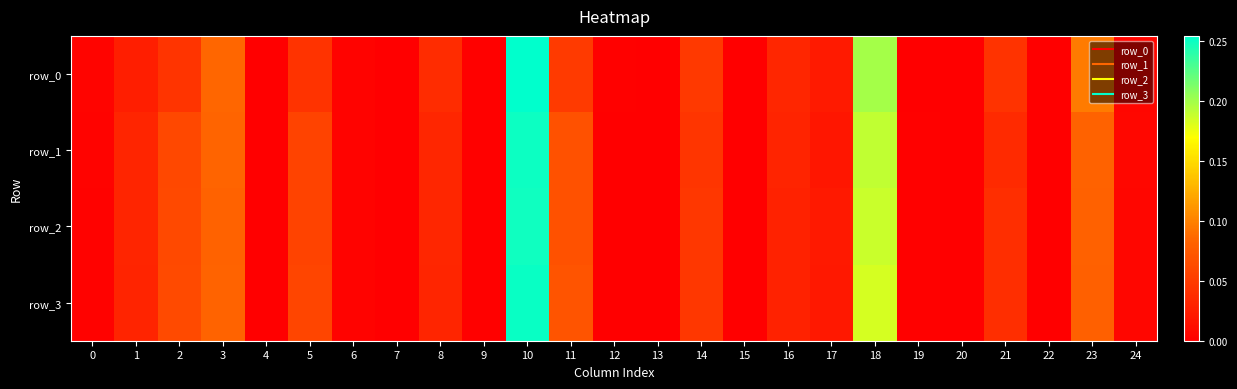

Which series changed the most between 10 and 15?

row_0